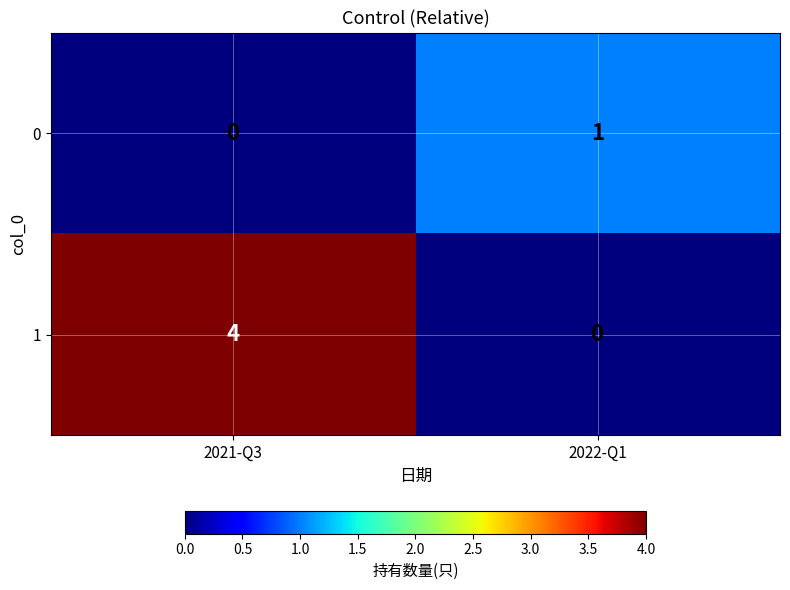

Reading left to right, extract all data points from this chart.

0: 2021-Q3=0	2022-Q1=1
1: 2021-Q3=4	2022-Q1=0